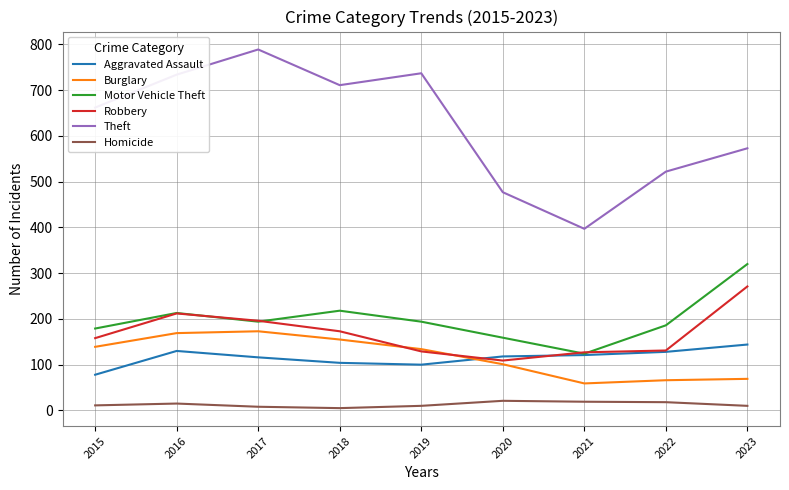

Where is the first local minimum for Theft?

2018